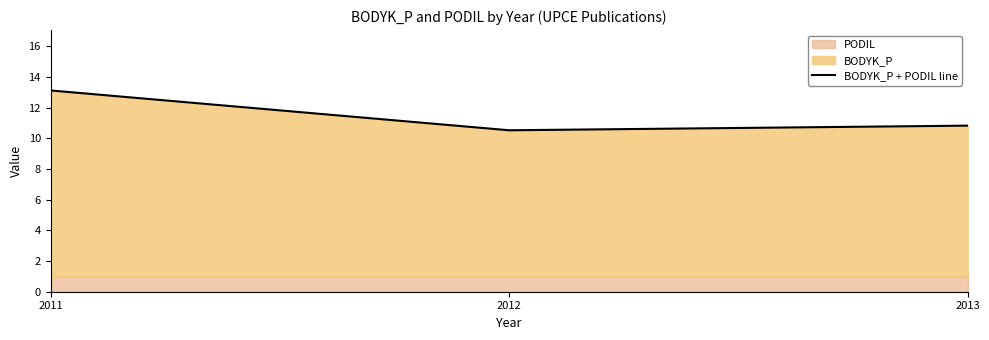

At which category does the chart reach its peak across all series?

2011